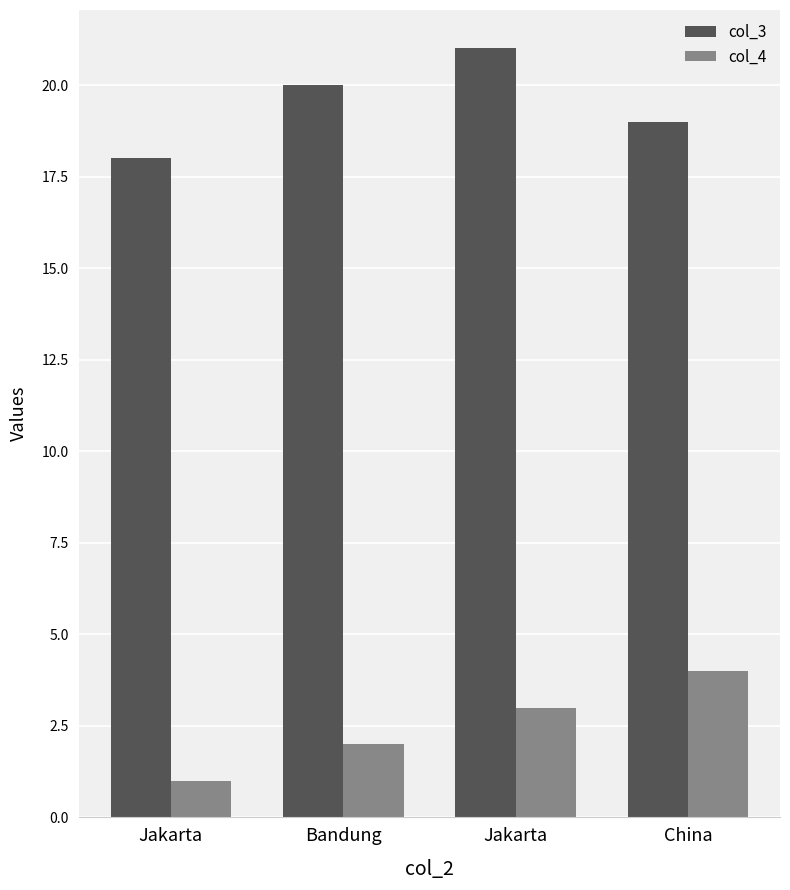

Does the chart contain any negative values?

No